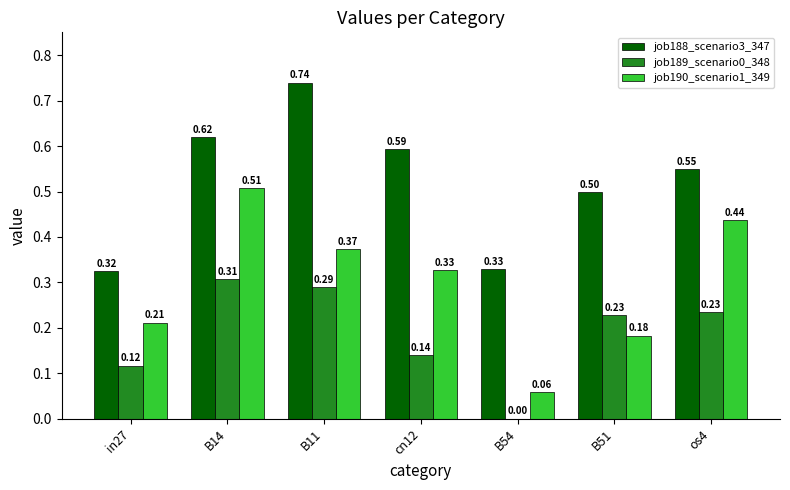

What is the total value across all series at os4?

1.2